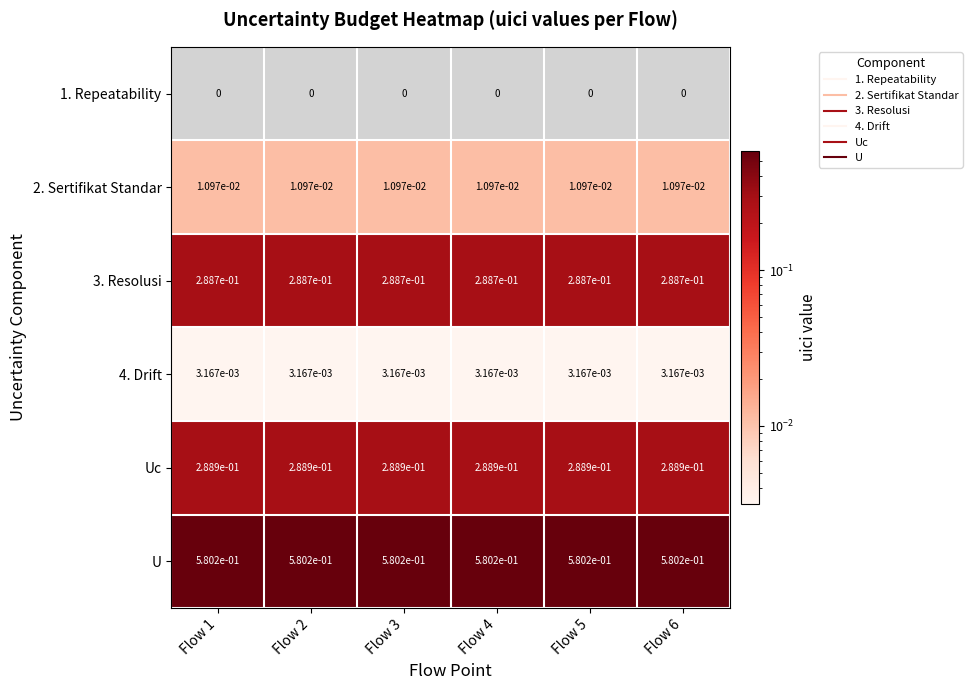

Is the value of 3. Resolusi at Flow 1 greater than the value of 4. Drift at Flow 5?

Yes